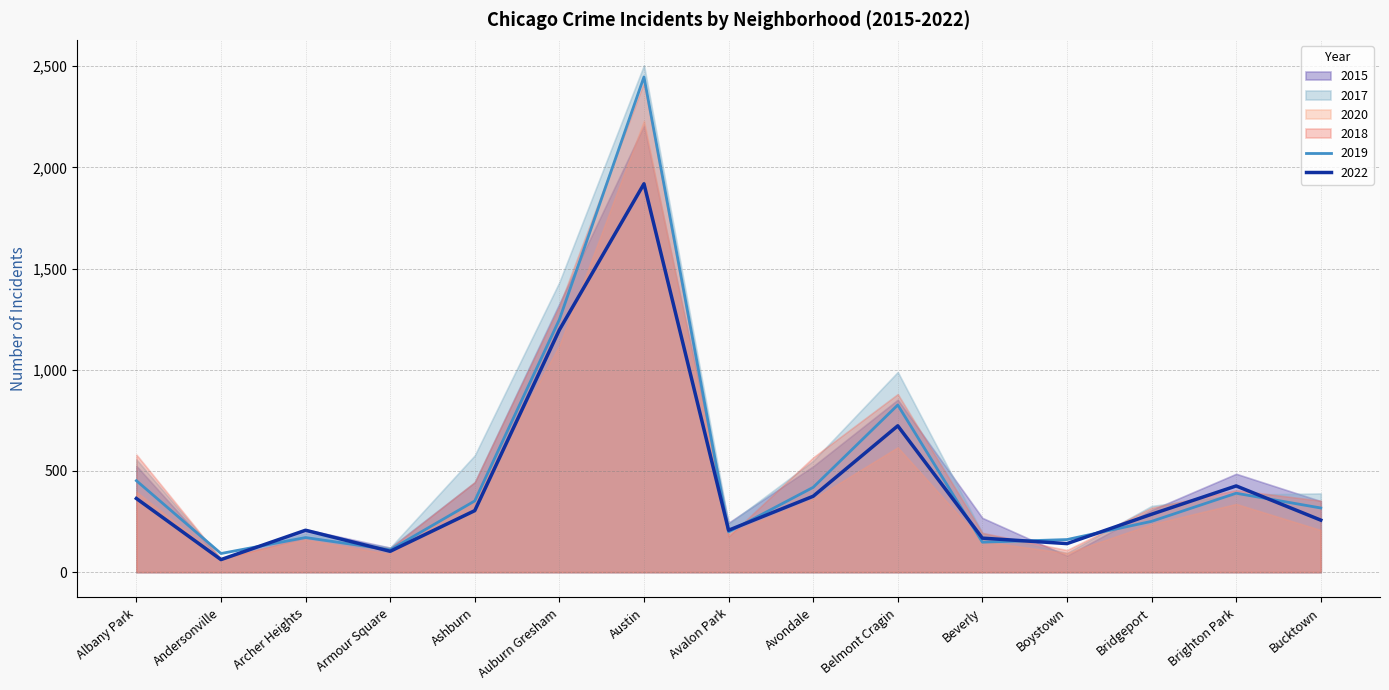

Is it true that 2017 equals 327 at Archer Heights?

False